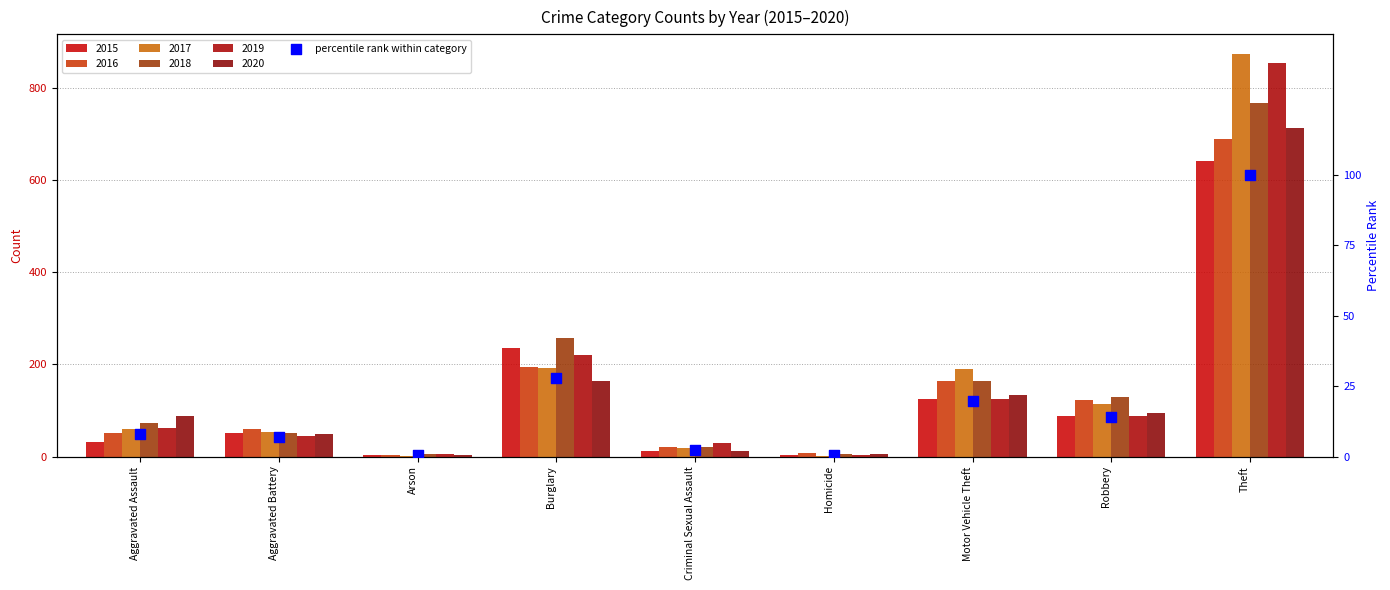

Which has a higher value, Aggravated Battery or Motor Vehicle Theft?

Motor Vehicle Theft